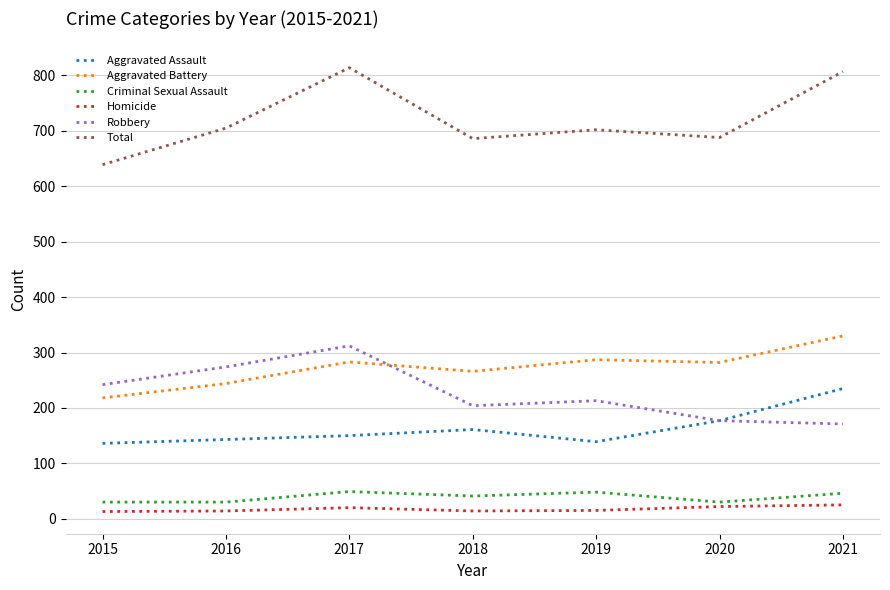

Which series has the largest total across all categories?

Total